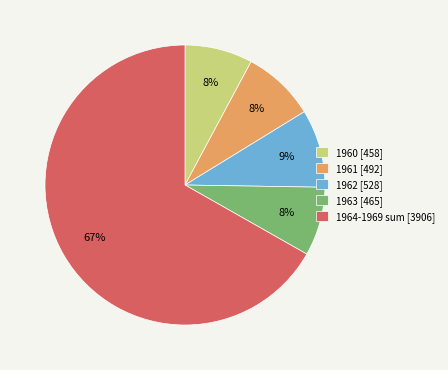

What is the ratio of the value at 1962 [528] to the value at 1963 [465]?

1.1